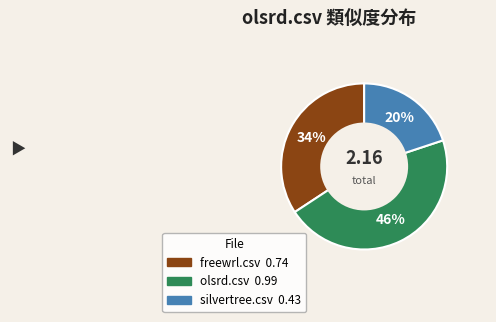

Which has a higher value, silvertree.csv or freewrl.csv?

freewrl.csv